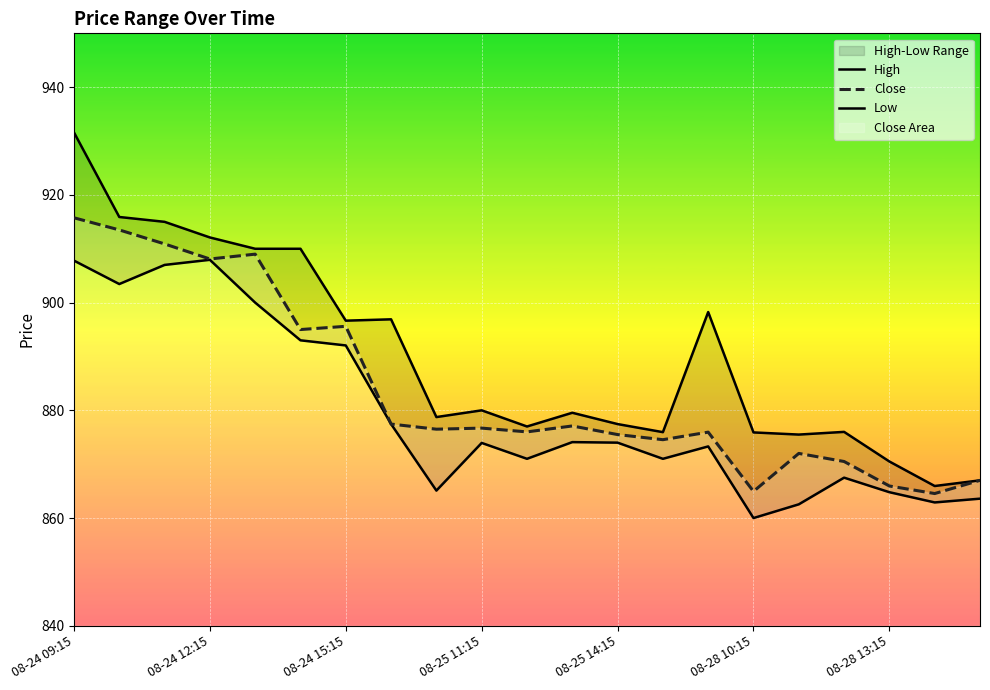

What is the difference between the maximum and minimum values in the Low series?

48.0